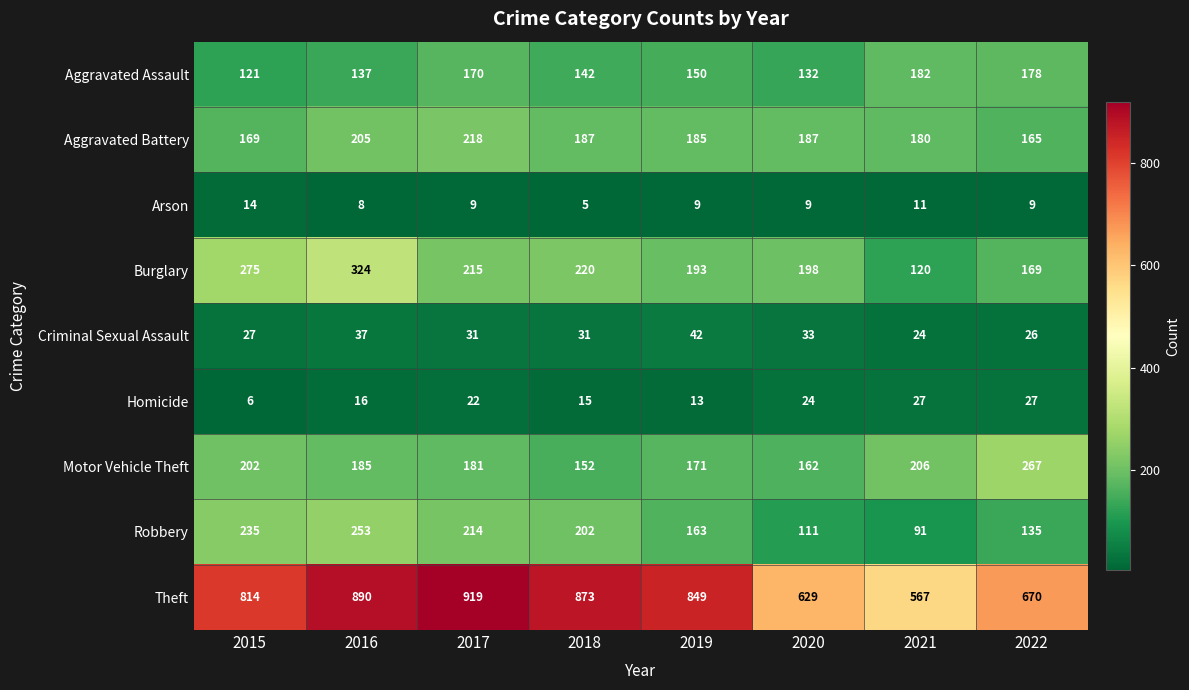

Is it true that Homicide equals 48 at 2022?

False